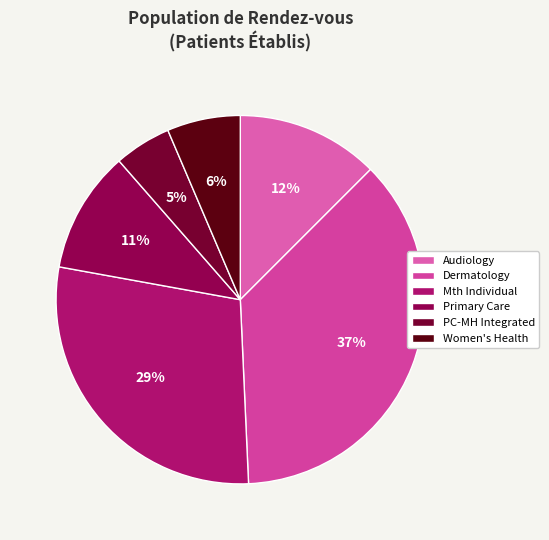

How many slices are in this pie chart?

6